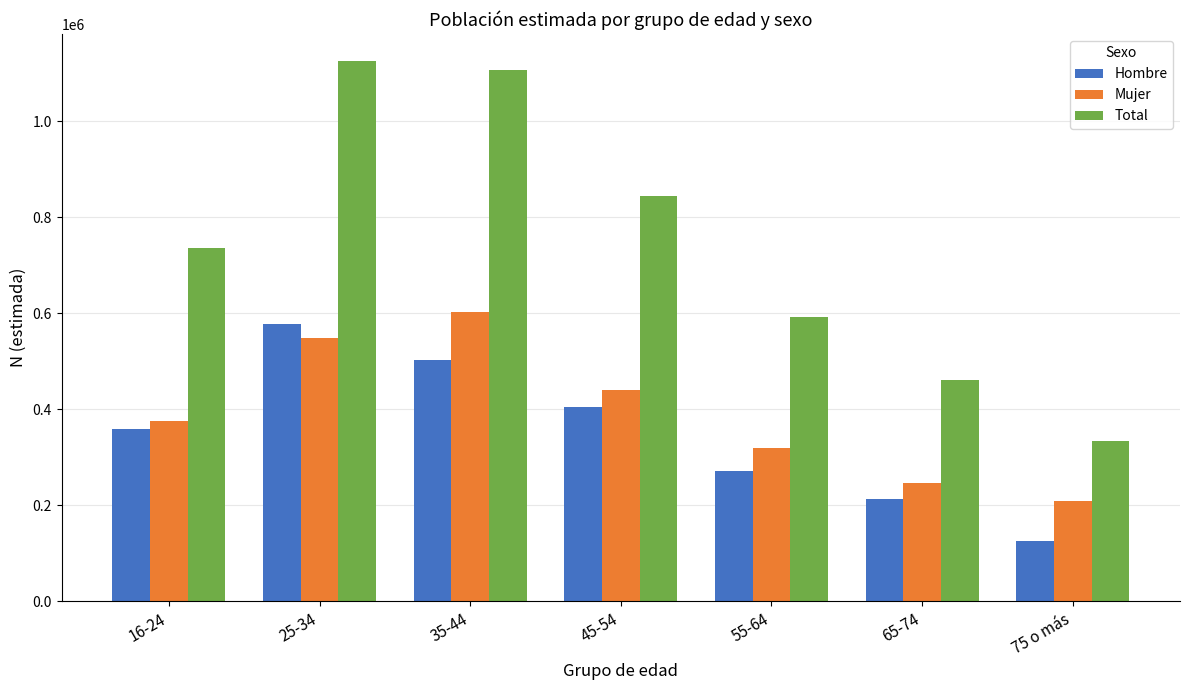

How many series are shown in this chart?

3